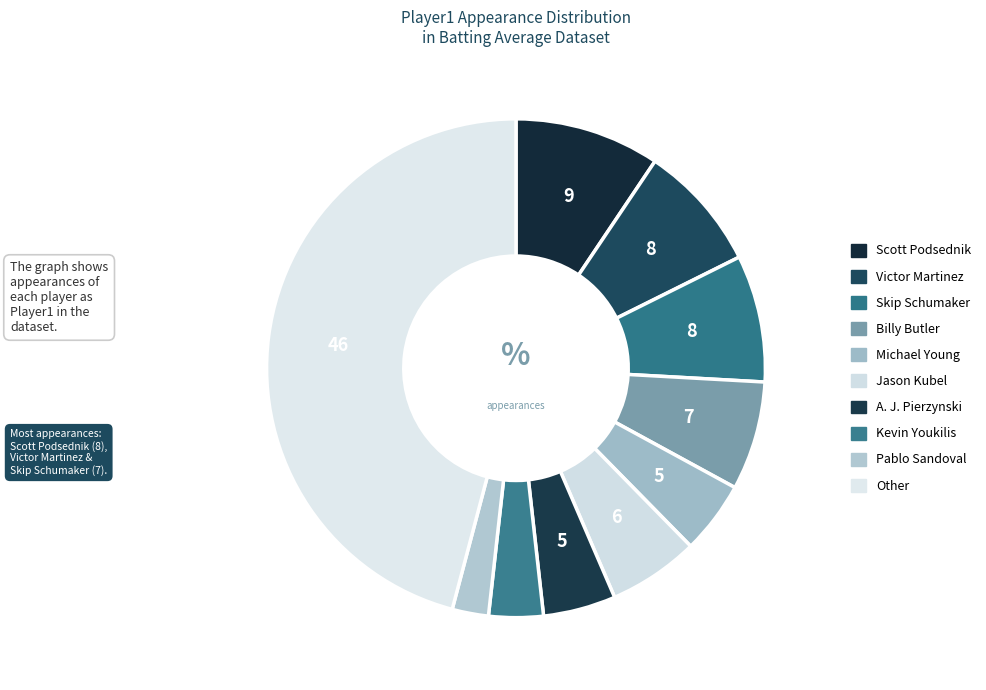

Is the sum of Other and Skip Schumaker greater than half?

Yes